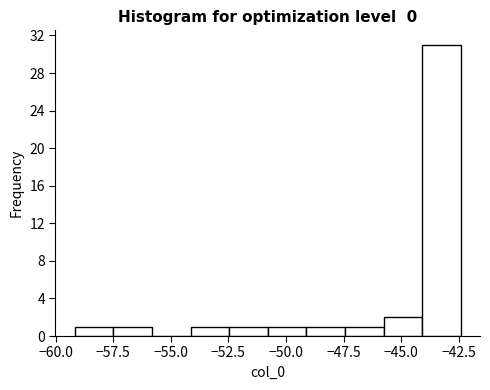

Around what value on the x-axis is the tallest bar? Give the approximate position of its centre, as read against the axis.

-43.5